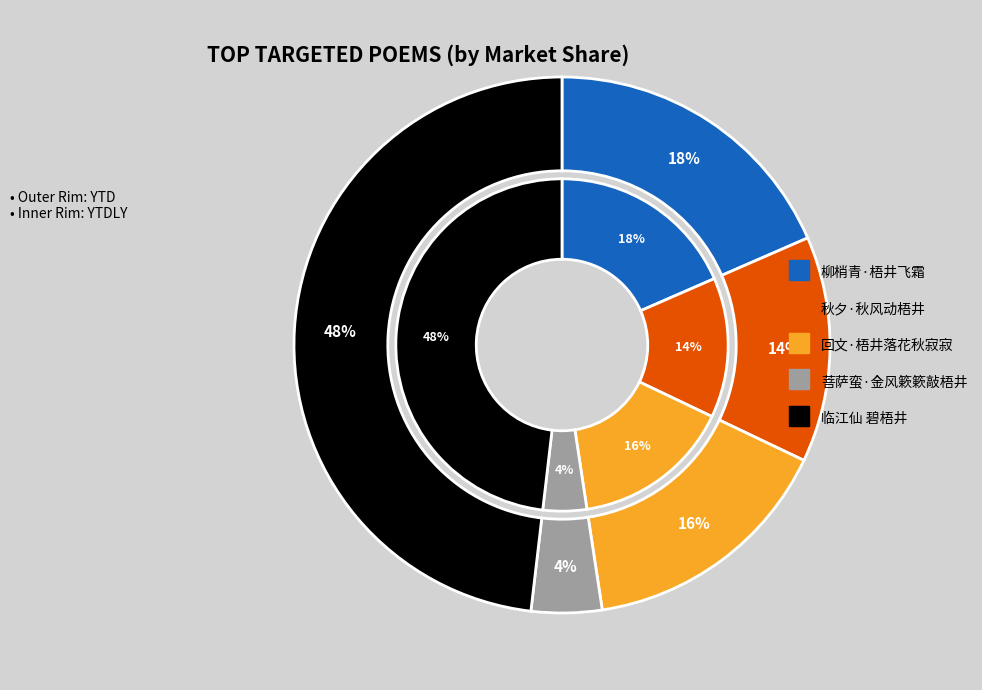

To the nearest percent, what is the difference between the largest and smallest slice percentages?

44%